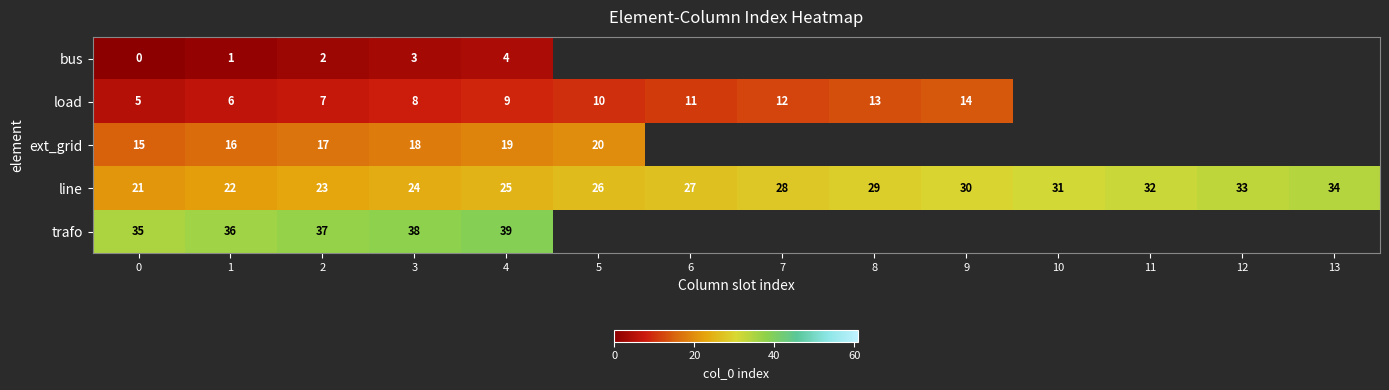

Rank the series at 0 from lowest to highest value.

bus, load, ext_grid, line, trafo